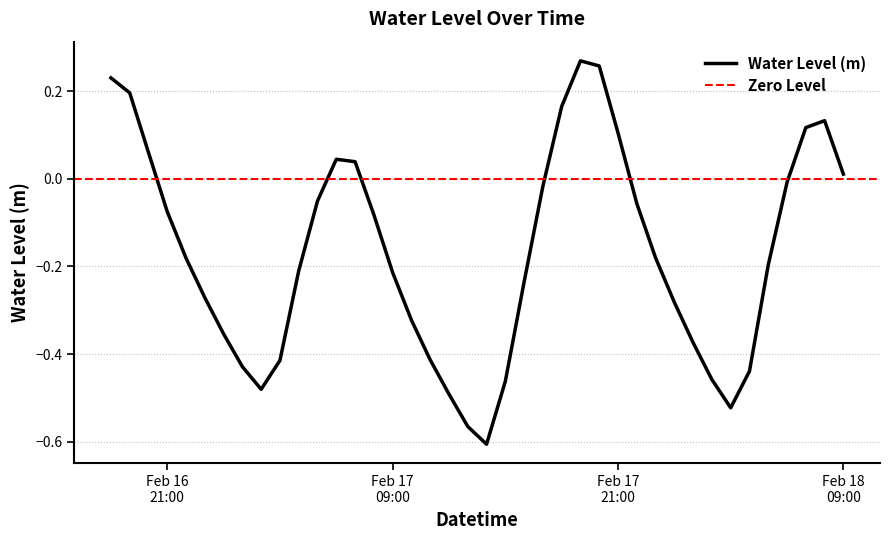

List the labels in order of value, smallest first.

2023-02-17 14:00:00, 2023-02-17 13:00:00, 2023-02-18 03:00:00, 2023-02-17 12:00:00, 2023-02-17 02:00:00, 2023-02-17 15:00:00, 2023-02-18 02:00:00, 2023-02-18 04:00:00, 2023-02-17 01:00:00, 2023-02-17 03:00:00, 2023-02-17 11:00:00, 2023-02-18 01:00:00, 2023-02-17 00:00:00, 2023-02-17 10:00:00, 2023-02-18 00:00:00, 2023-02-16 23:00:00, 2023-02-17 16:00:00, 2023-02-17 09:00:00, 2023-02-17 04:00:00, 2023-02-18 05:00:00, 2023-02-16 22:00:00, 2023-02-17 23:00:00, 2023-02-17 08:00:00, 2023-02-16 21:00:00, 2023-02-17 22:00:00, 2023-02-17 05:00:00, 2023-02-17 17:00:00, 2023-02-18 06:00:00, 2023-02-18 09:00:00, 2023-02-17 07:00:00, 2023-02-17 06:00:00, 2023-02-16 20:00:00, 2023-02-17 21:00:00, 2023-02-18 07:00:00, 2023-02-18 08:00:00, 2023-02-17 18:00:00, 2023-02-16 19:00:00, 2023-02-16 18:00:00, 2023-02-17 20:00:00, 2023-02-17 19:00:00